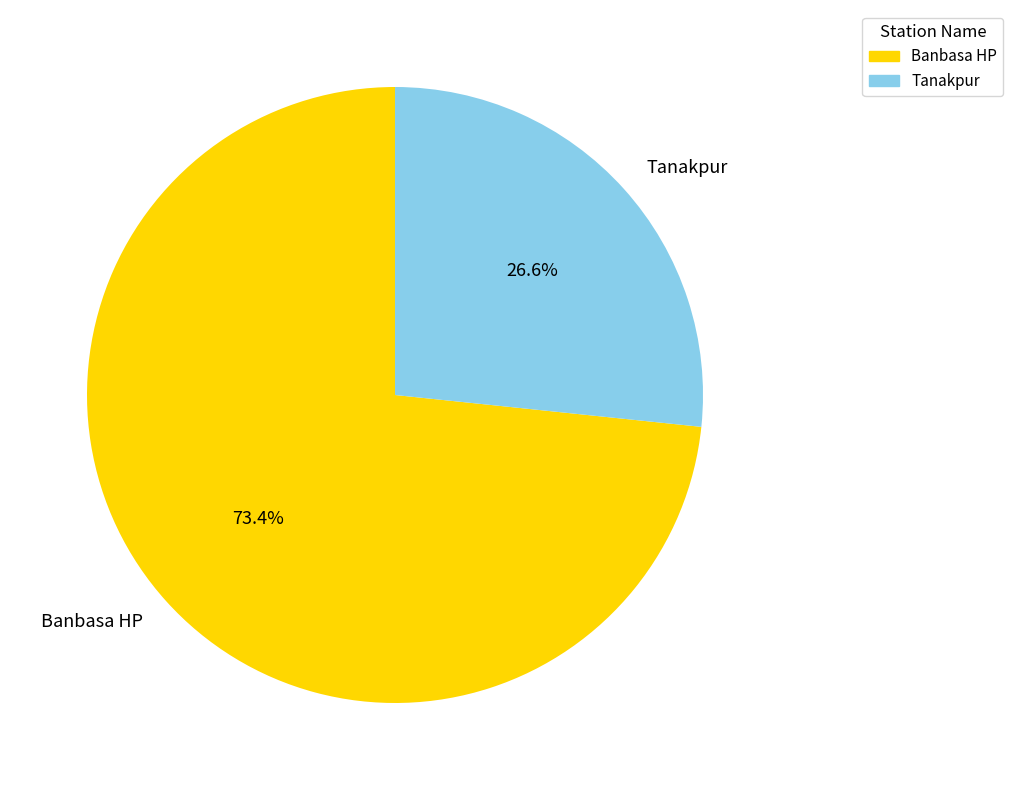

Which slice is the smallest?

Tanakpur